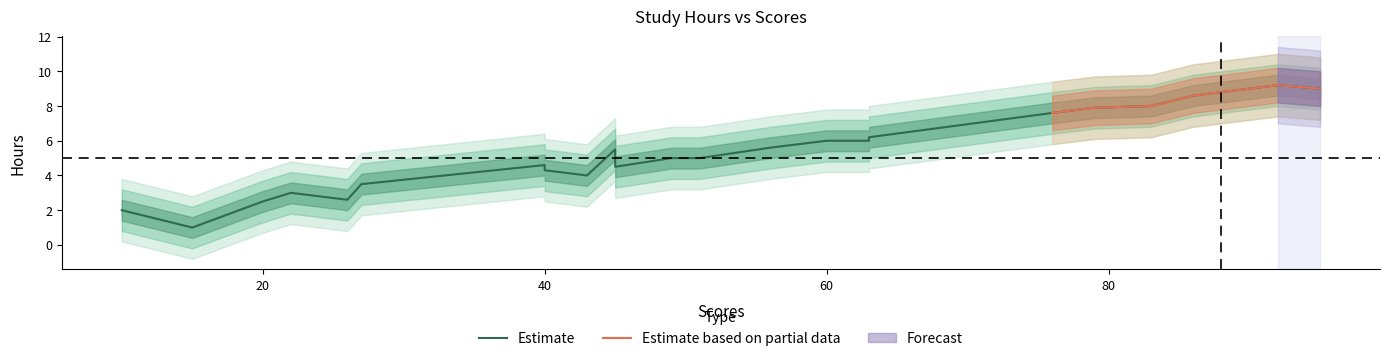

Between 10 and 43, which is larger?

43